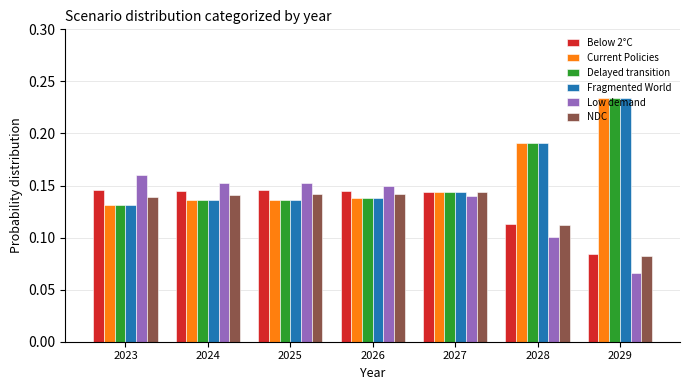

Which category has the highest value across all series?

2029